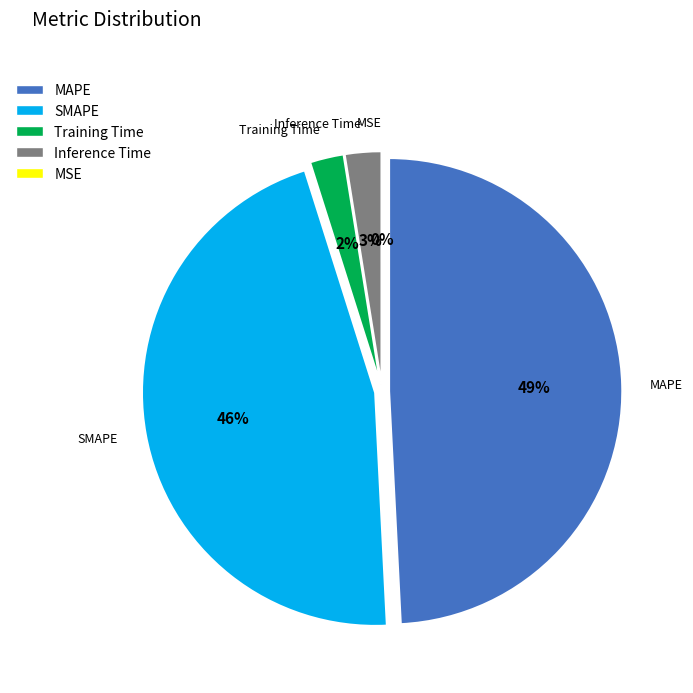

To the nearest percent, what portion does SMAPE represent?

46%